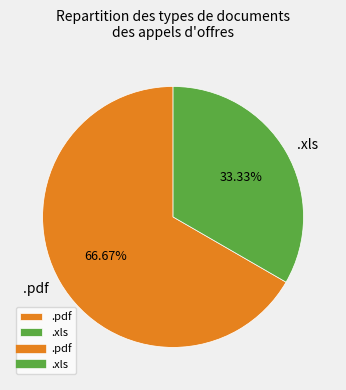

To the nearest percent, what is the combined percentage of .pdf and .xls?

100%